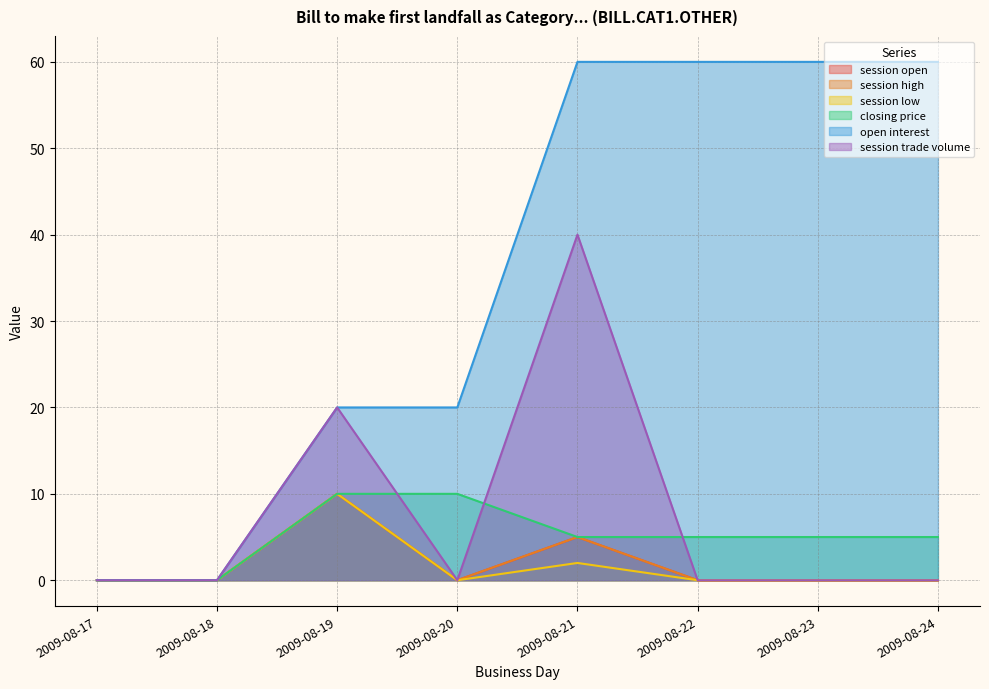

What is the difference between the maximum and minimum values in the session trade volume series?

40